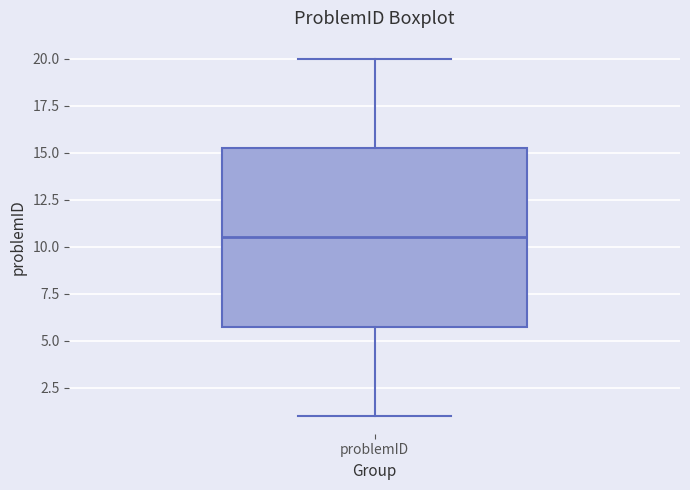

Transcribe this box plot: give where the median line is, the range the box spans, and where the two whiskers end, as read against the y-axis. The values are not printed on the chart, so give them approximately, as read against the axis.

median 10.5, box 6.0 to 15.5, whiskers 1.0 to 20.0